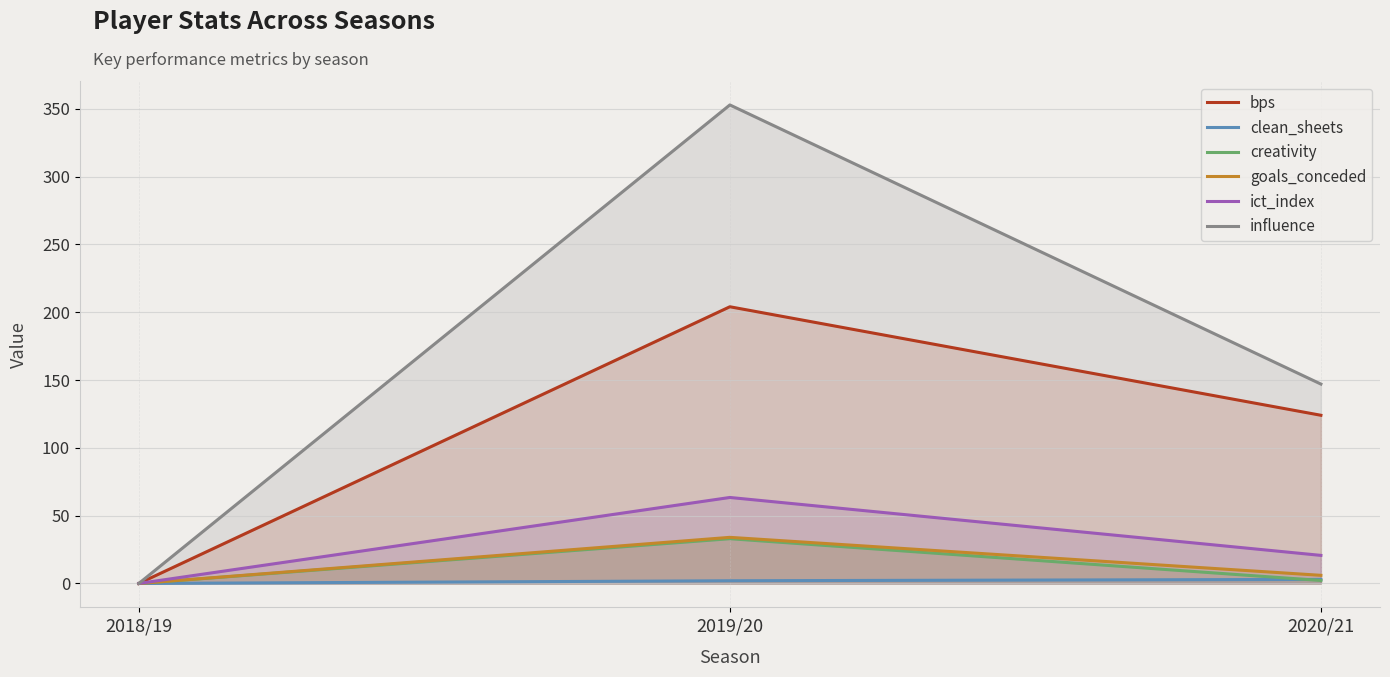

Reading right to left, what are all the values shown in this chart?

bps: 124.0	204.0	0.0
clean_sheets: 3.0	2.0	0.0
creativity: 2.2	33.0	0.0
goals_conceded: 6.0	34.0	0.0
ict_index: 20.7	63.4	0.0
influence: 147.0	352.8	0.0